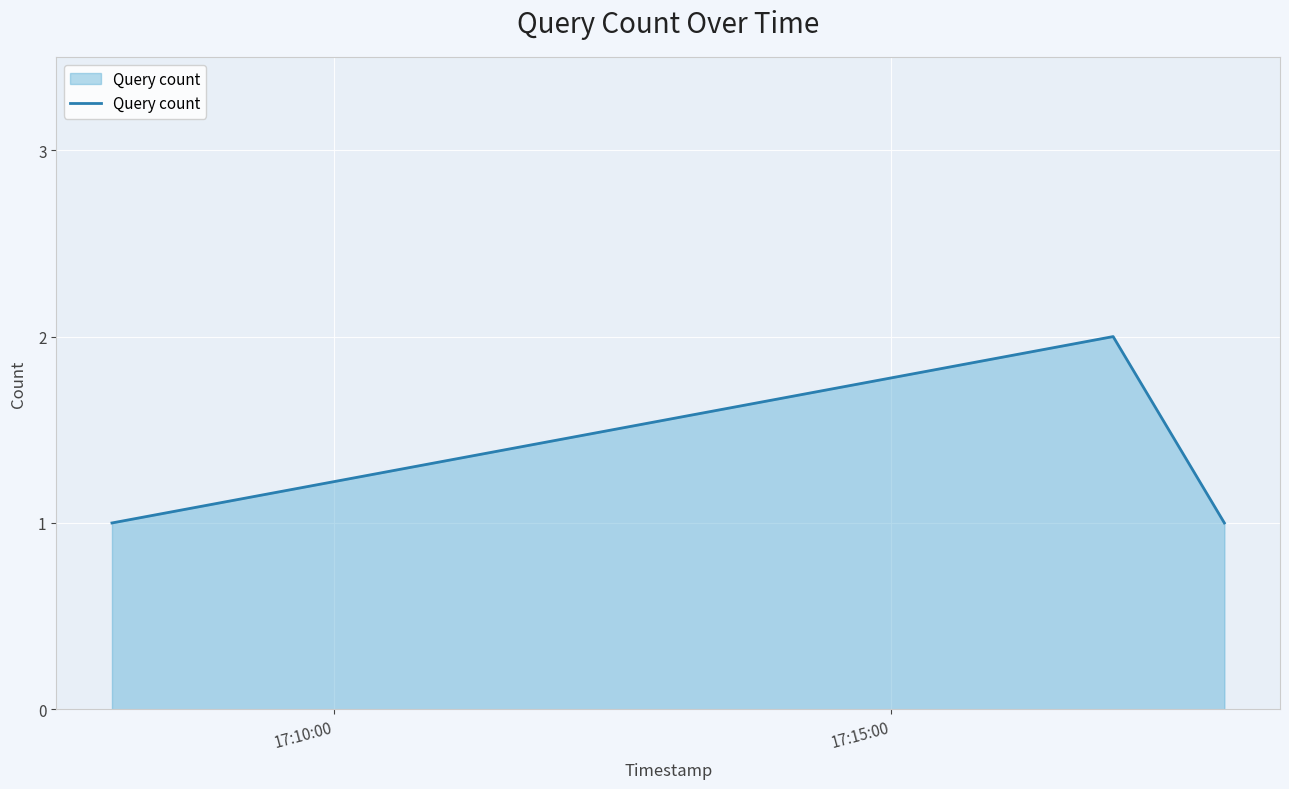

Reading left to right, extract all data points from this chart.

1	2	1